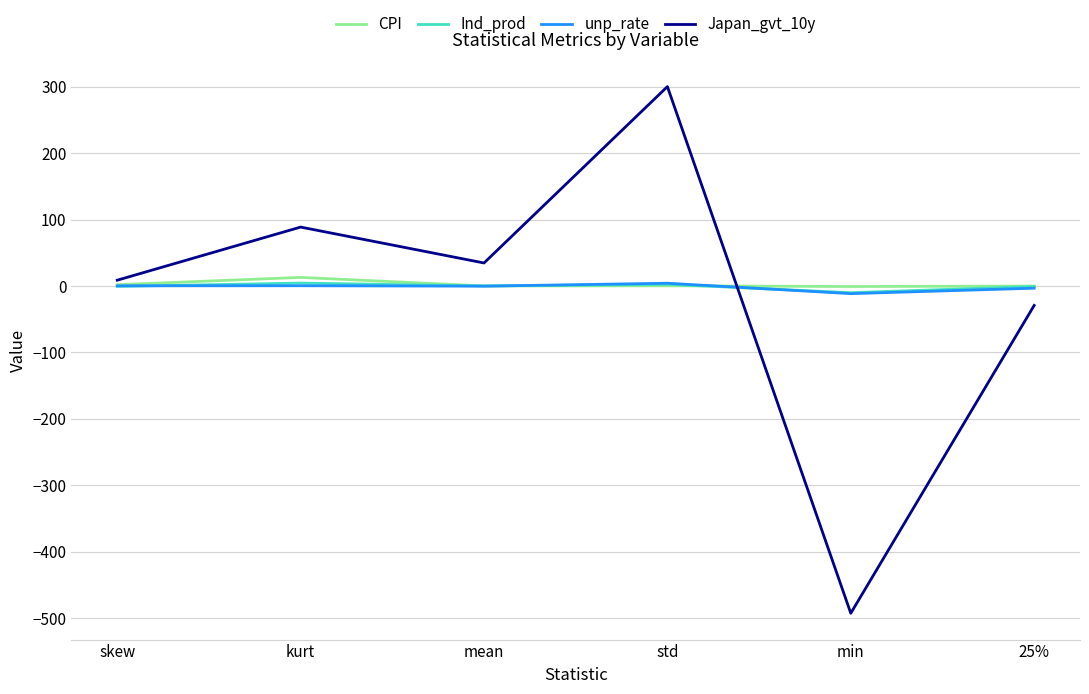

What position from the right is min?

2